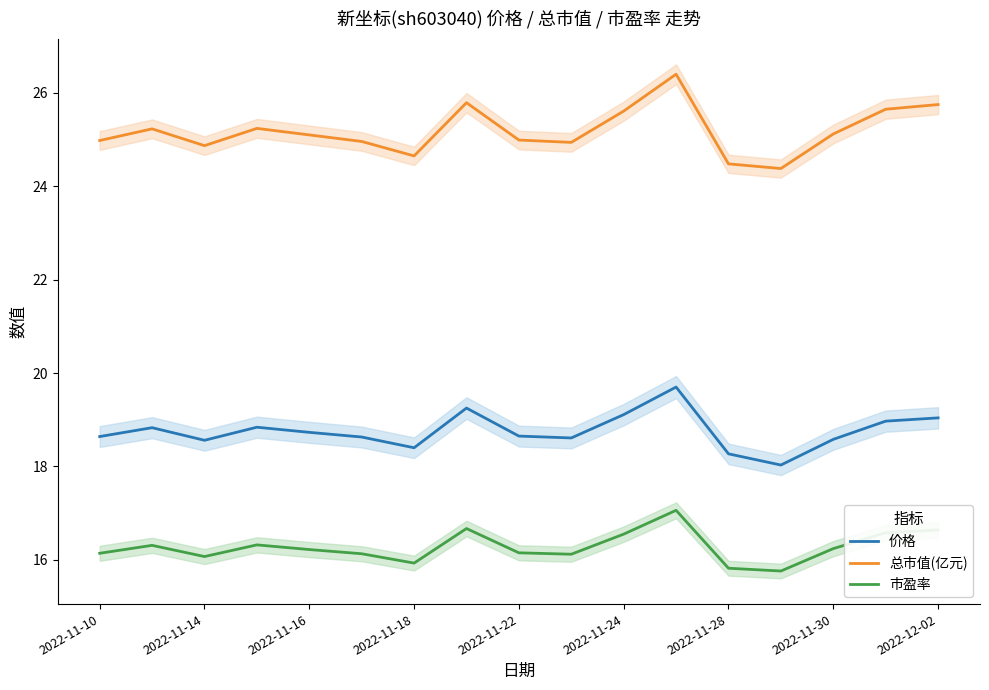

At how many categories does at least one series exceed 22?

17